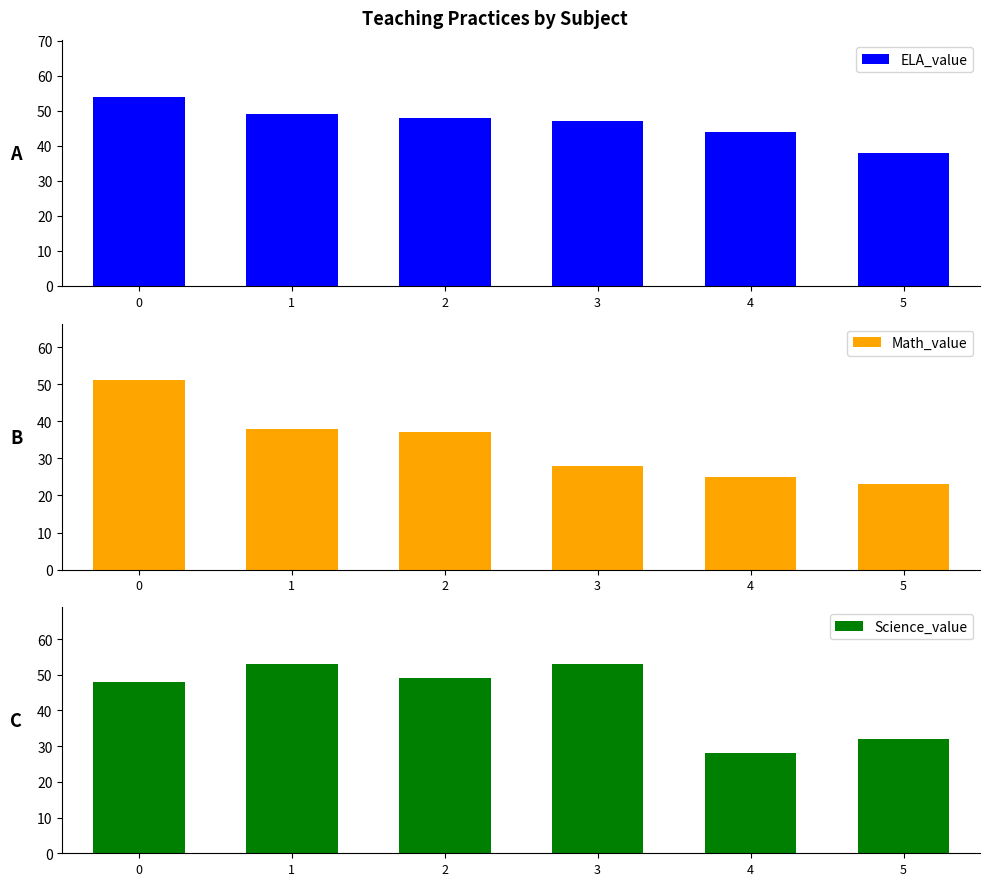

Reading left to right, transcribe all the data shown in this chart.

ELA_value: 54	49	48	47	44	38
Math_value: 51	38	37	28	25	23
Science_value: 48	53	49	53	28	32